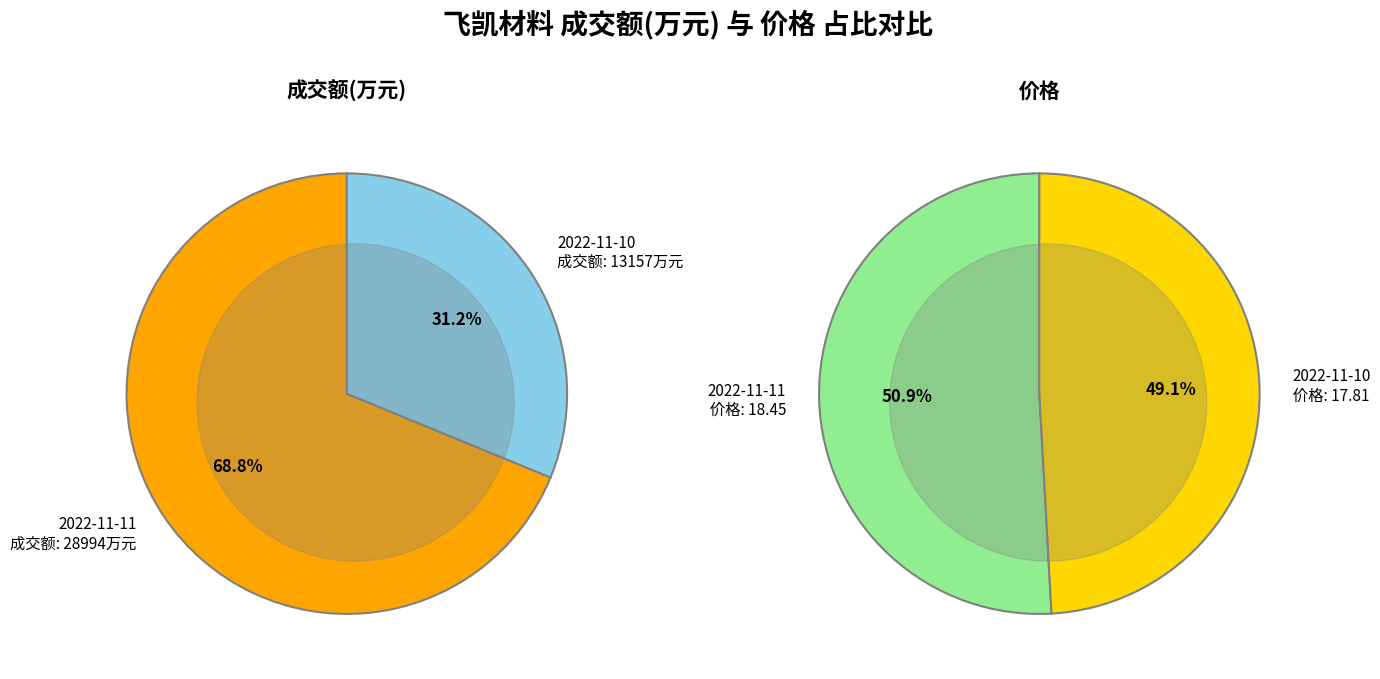

Between 28994 and 13157, which is larger?

28994